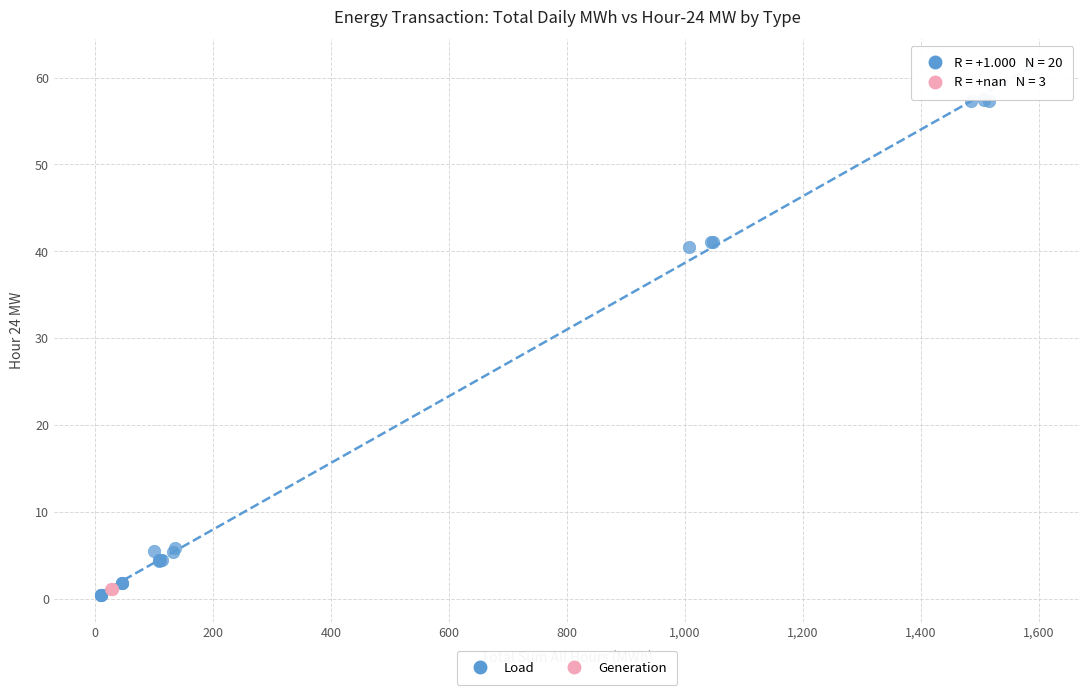

Which series contains the highest Y value?

Load